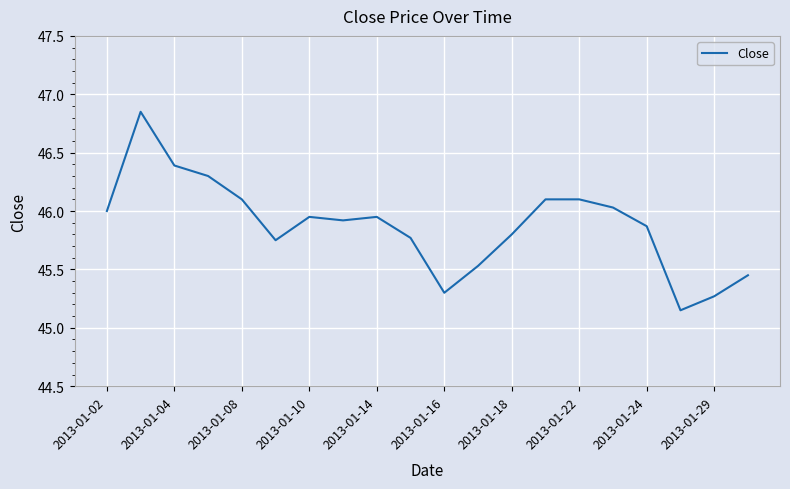

What is the difference between the maximum and minimum values?

1.7